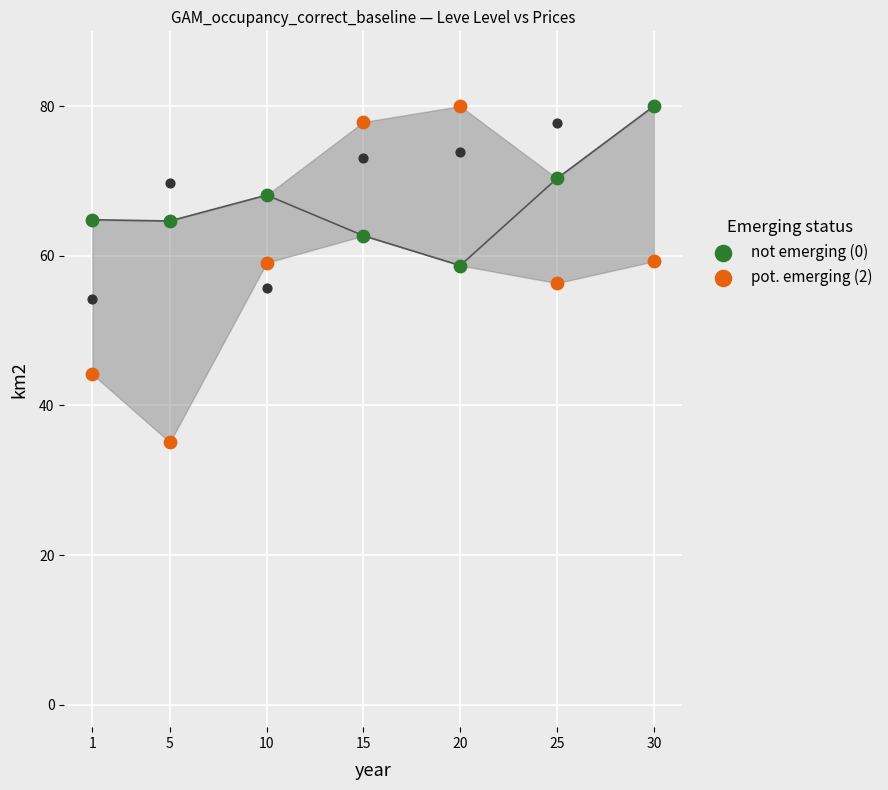

What are all the series names shown in the legend?

not emerging (0), pot. emerging (2)